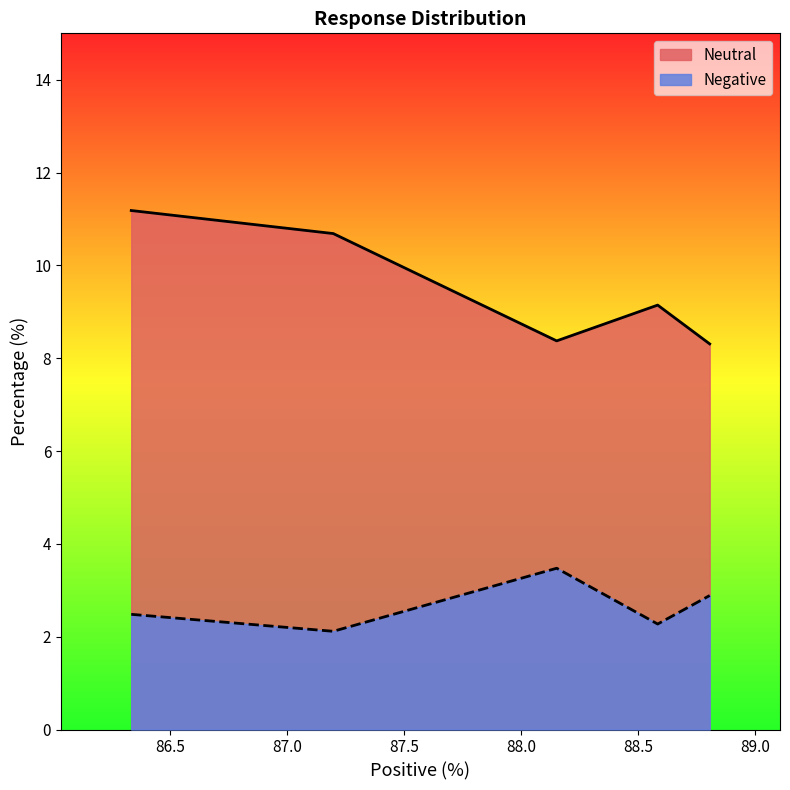

Which series has the largest total across all categories?

Neutral